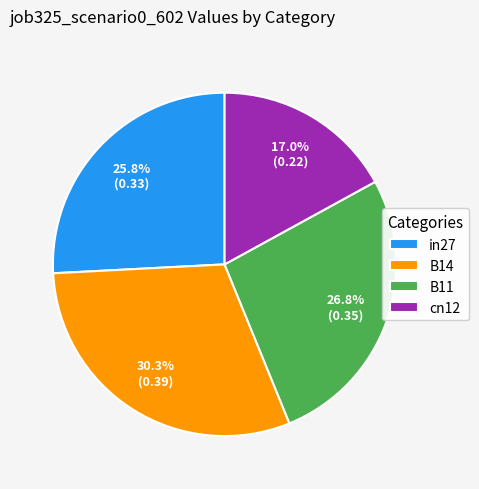

Rank the categories by value from highest to lowest.

B14, B11, in27, cn12